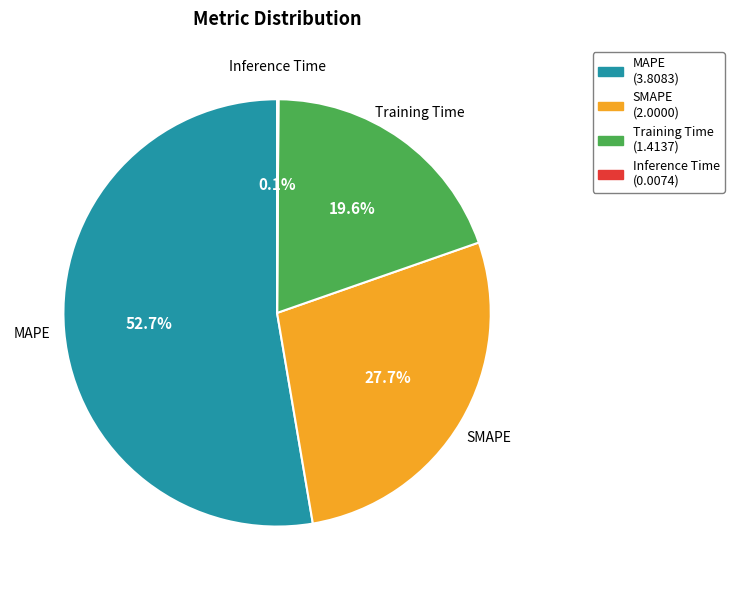

Is there any slice that represents more than half of the pie?

Yes